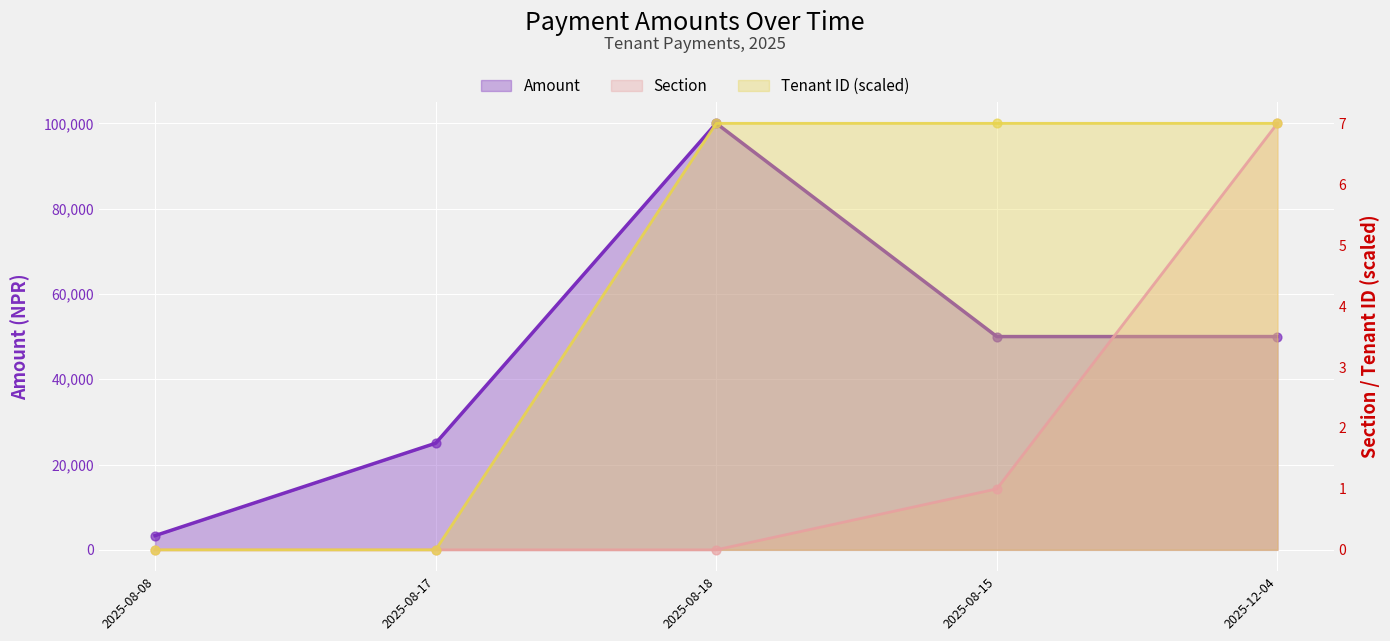

Which series has the widest spread of Y values?

Amount